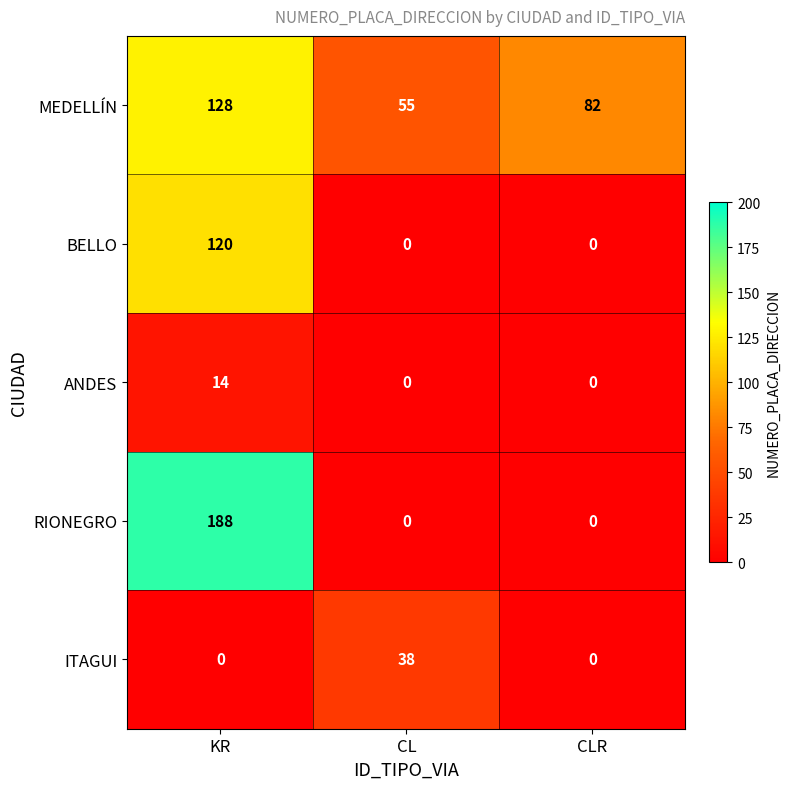

The BELLO series shows 0 at CL. True or false?

True